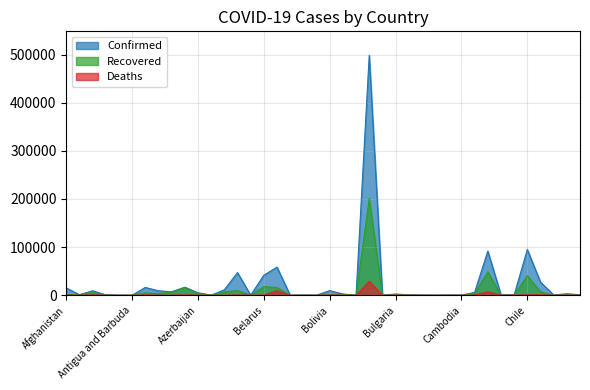

At which category is the sum across all series the highest?

Brazil